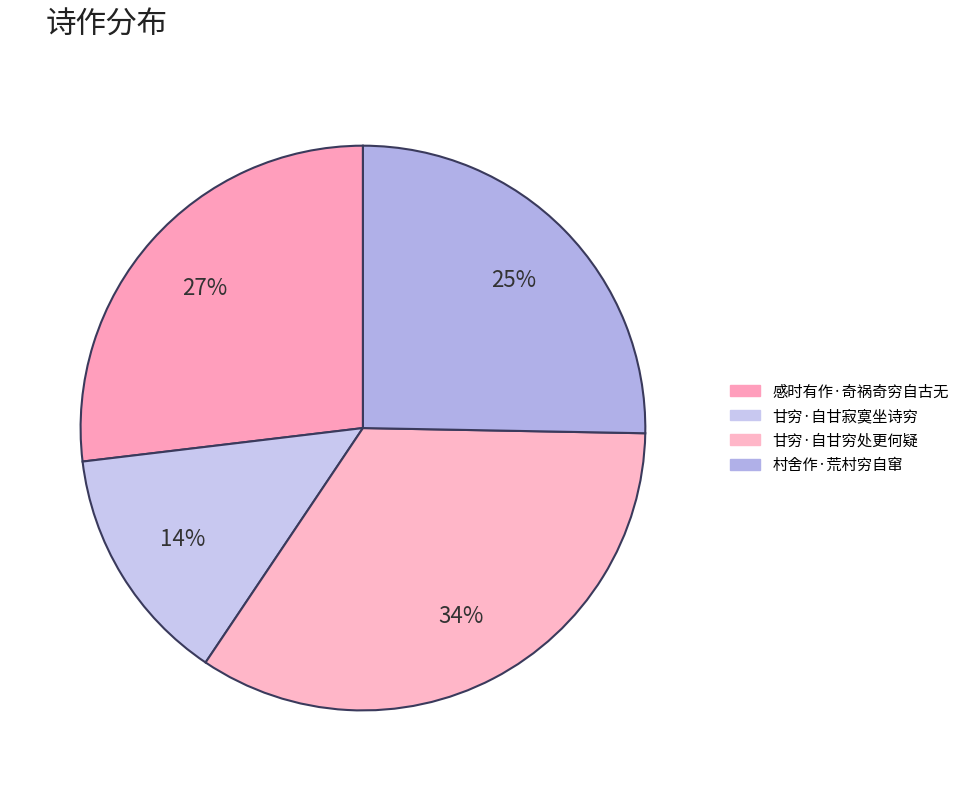

To the nearest percent, what is the difference between the 甘穷·自甘寂寞坐诗穷 and 感时有作·奇祸奇穷自古无 slice percentages?

13%